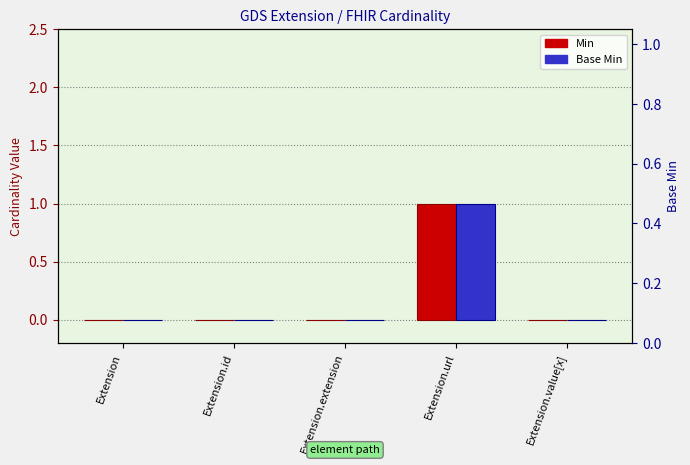

What is the label of the 1st bar from the right?

Extension.value[x]